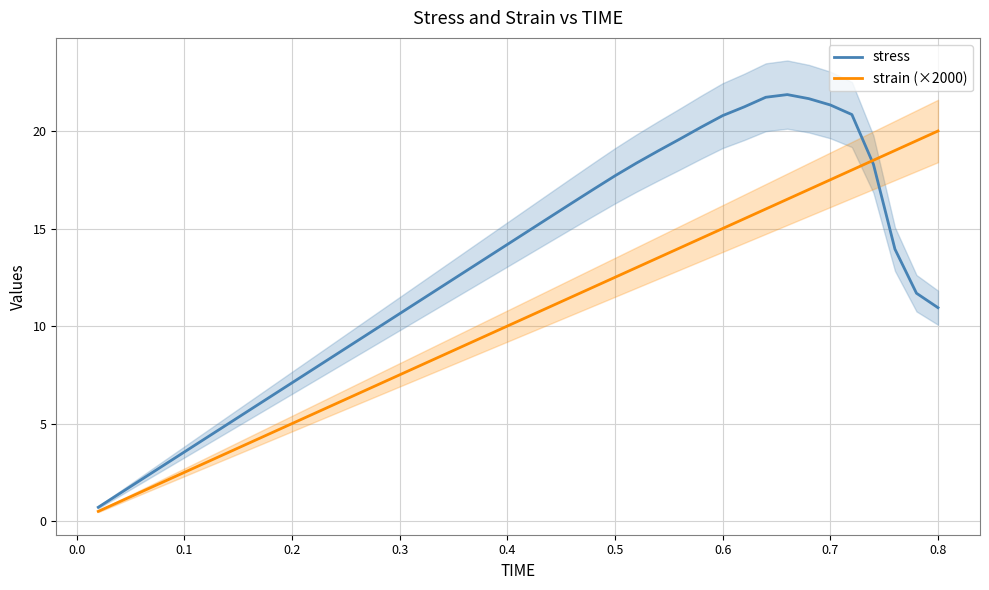

True or false: stress has a value of 20.8 at 0.6.

True